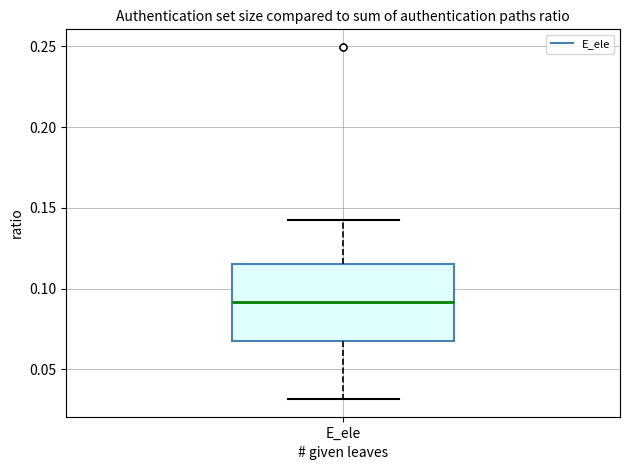

Where does the median line of the box for E_ele sit on the y-axis? The values are not printed on the chart, so give them approximately, as read against the axis.

0.090